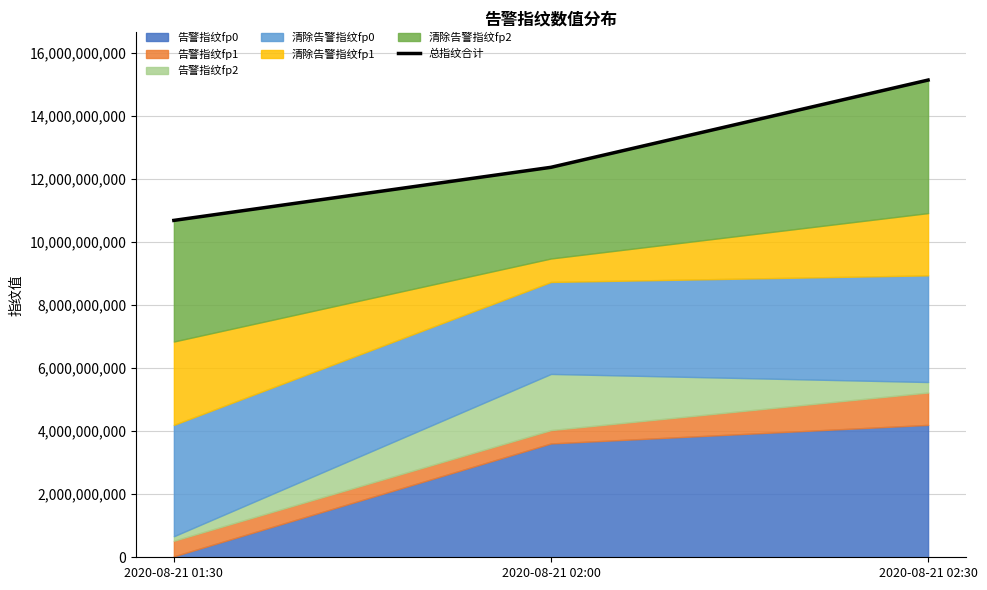

Rank the categories by value from highest to lowest.

2020-08-21 02:30, 2020-08-21 02:00, 2020-08-21 01:30